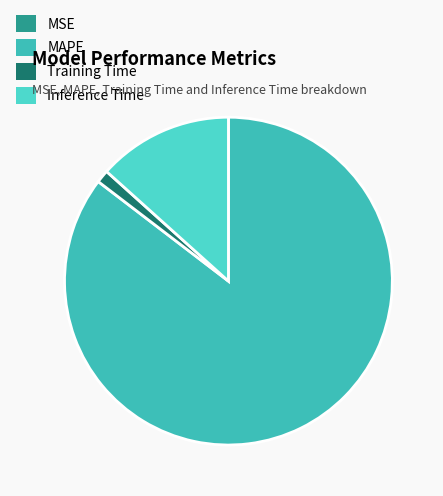

How many slices are in this pie chart?

4